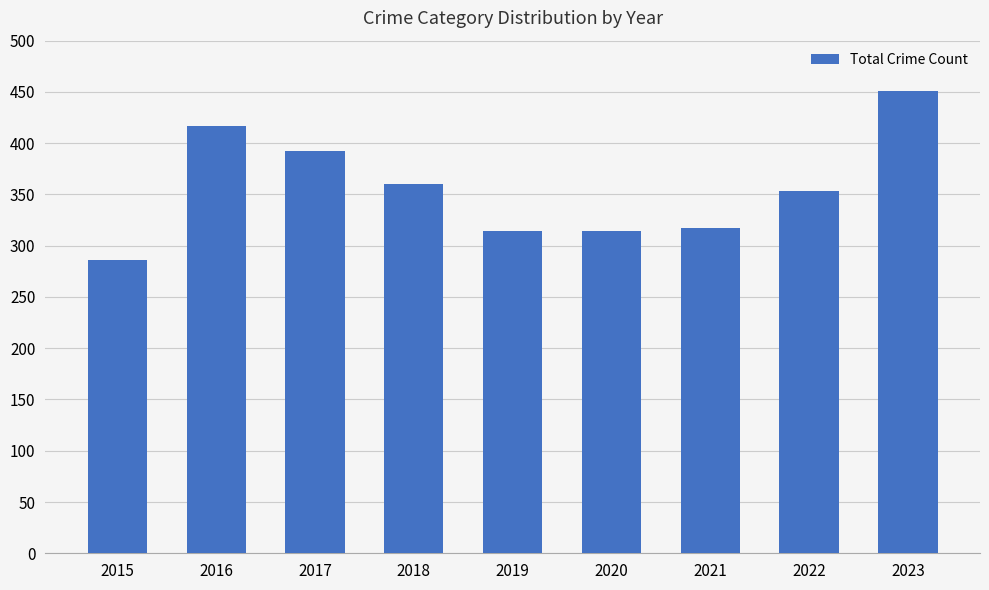

How many data points are less than 353?

4